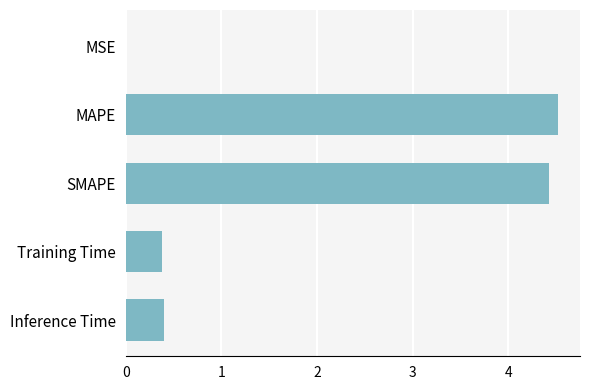

The value at Training Time is 0.2. True or false?

False